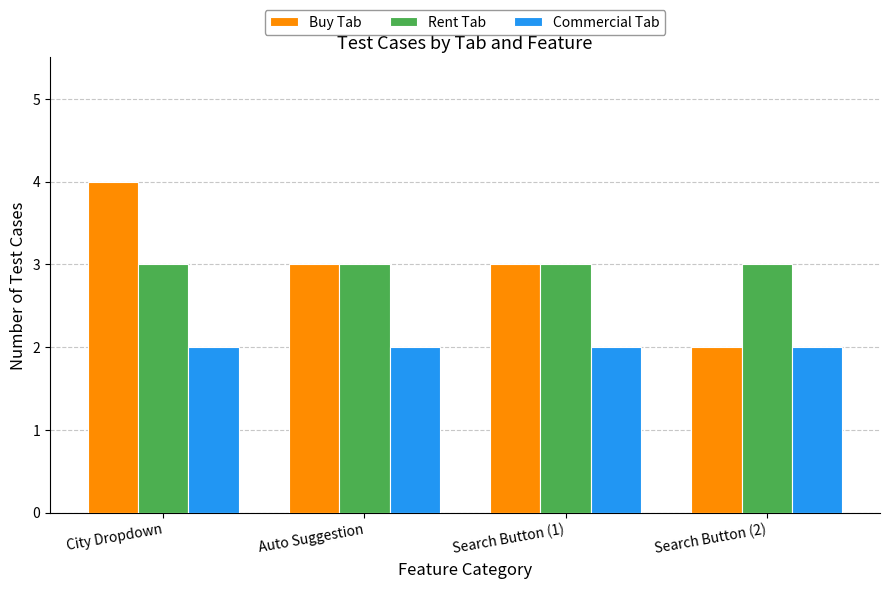

Is it true that Rent Tab equals 5 at Search Button (2)?

False